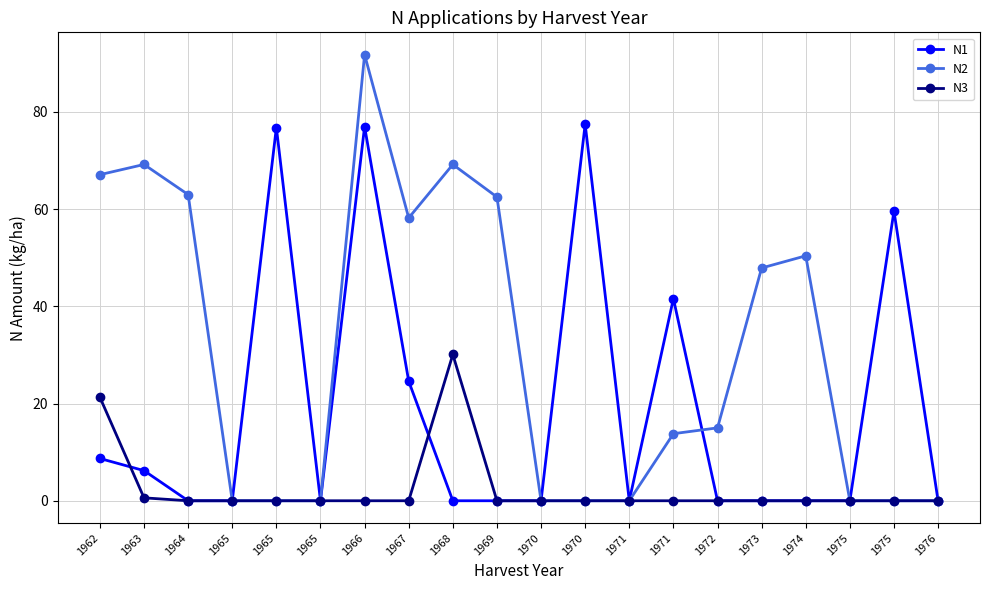

What are all the series names shown in the legend?

N1, N2, N3